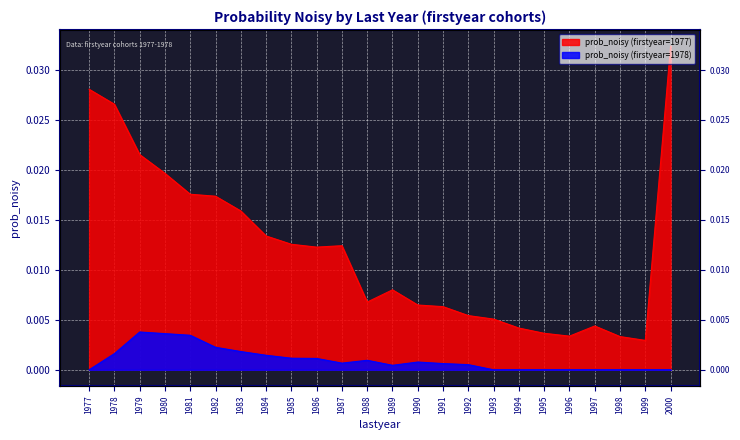

How many interior local valleys does the prob_noisy (firstyear=1977) series have?

4